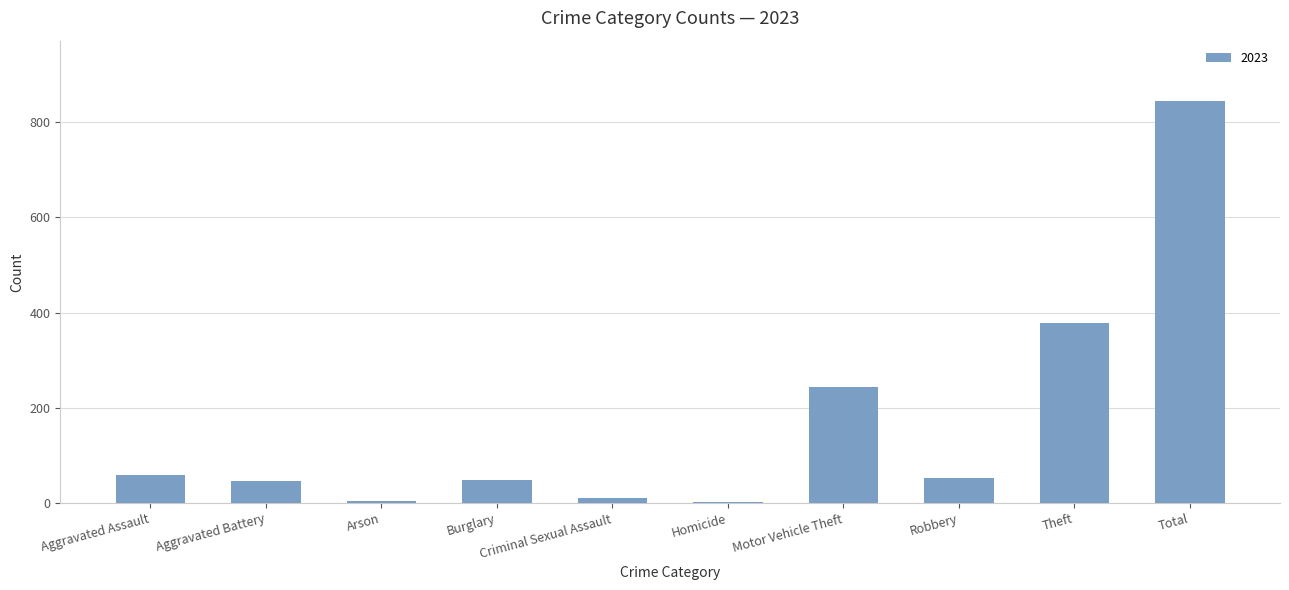

What is the change in value from Aggravated Assault to Total?

+785